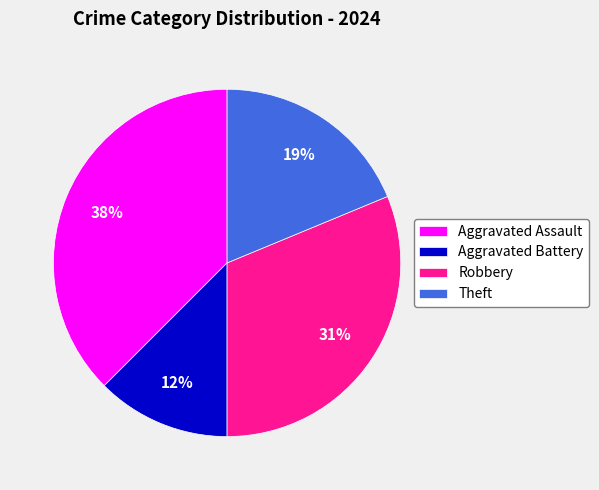

How many slices are in this pie chart?

4